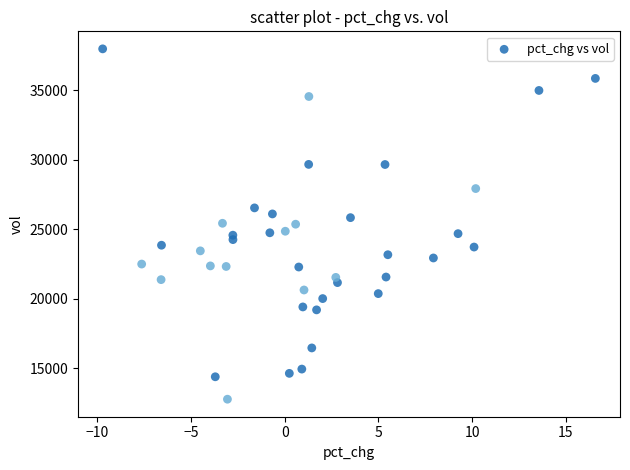

What is the range of X values (max minus min)?

26.3